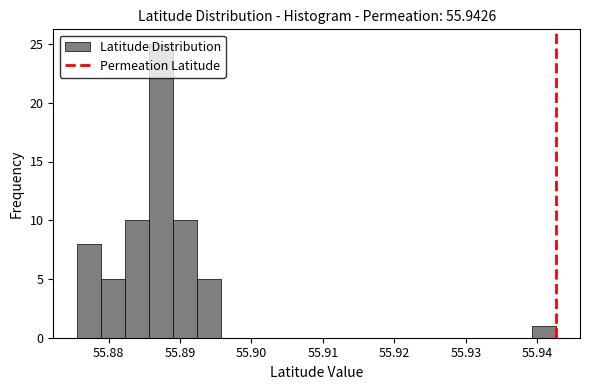

Read against the x-axis, roughly where is the centre of the tallest bar?

55.887